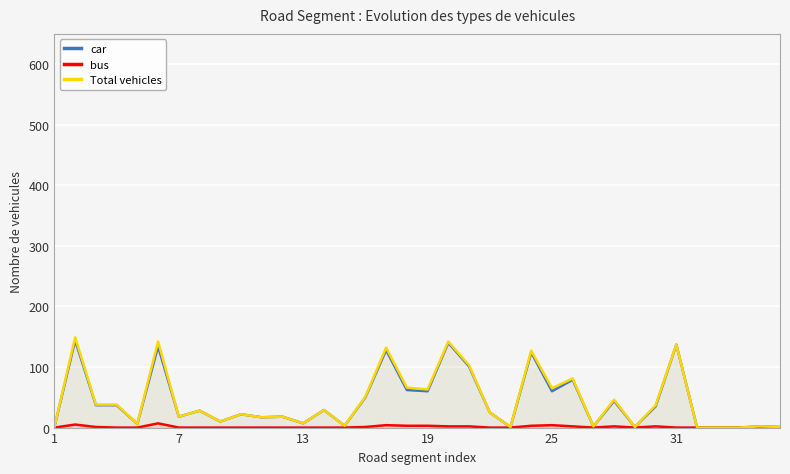

The bus series shows 0 at 13. True or false?

True